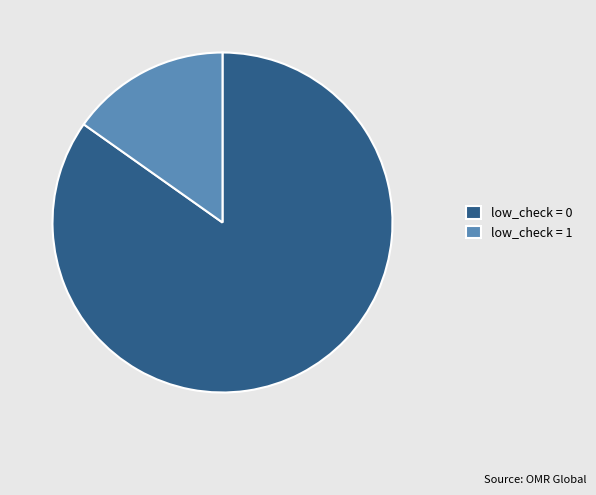

The low_check = 0 slice represents 85% of the pie. True or false?

True